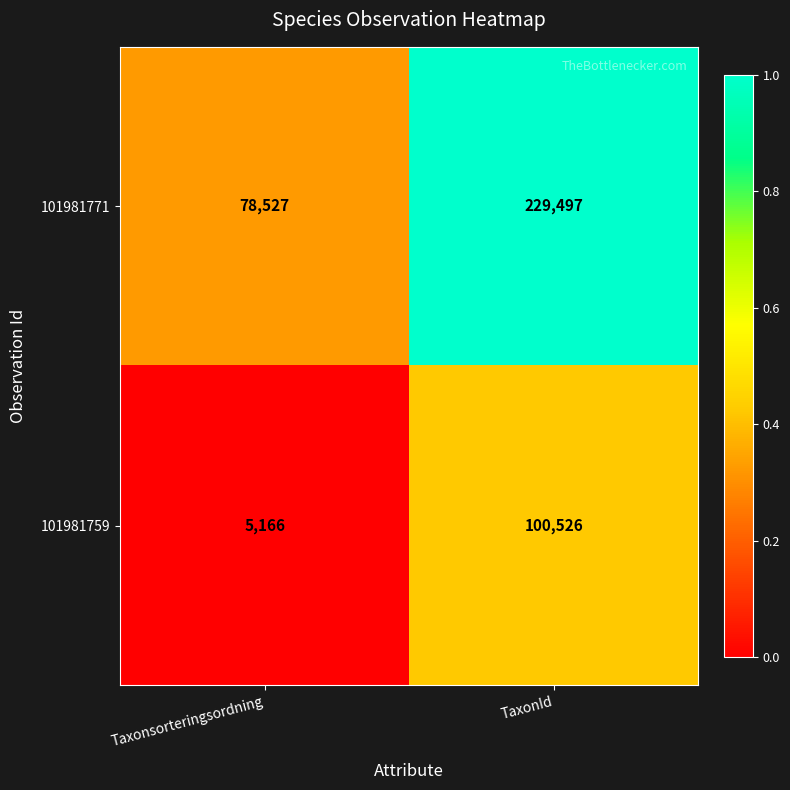

The value of 101981759 at Taxonsorteringsordning is 5166. True or false?

True